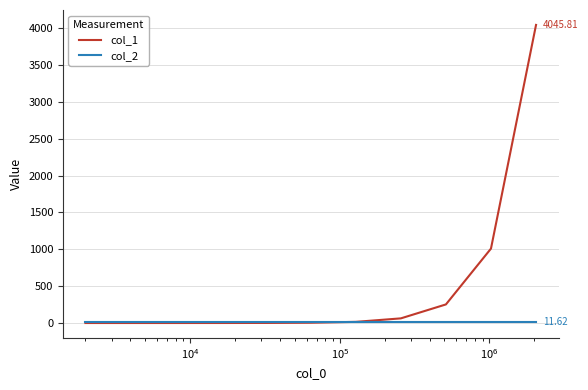

Which series has the largest range (max minus min)?

col_1